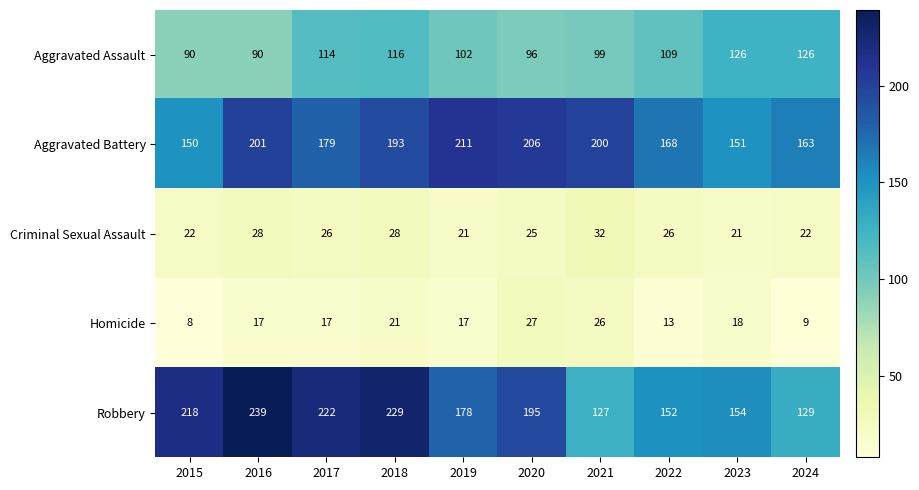

How many data points in Homicide are less than 17?

3